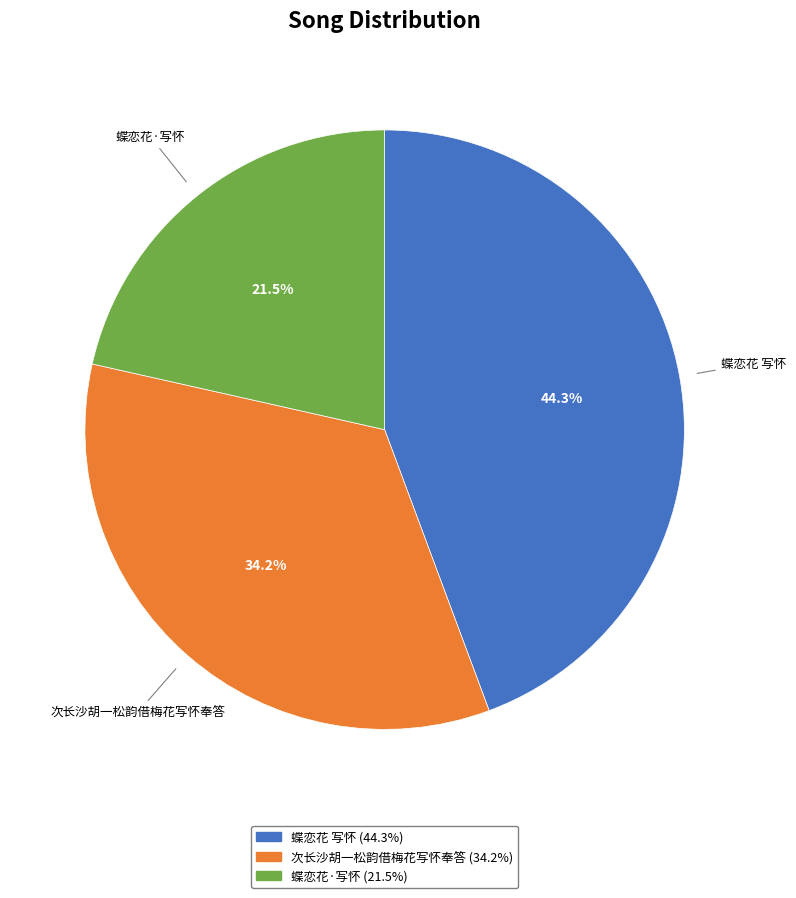

Which slice is the largest?

蝶恋花 写怀